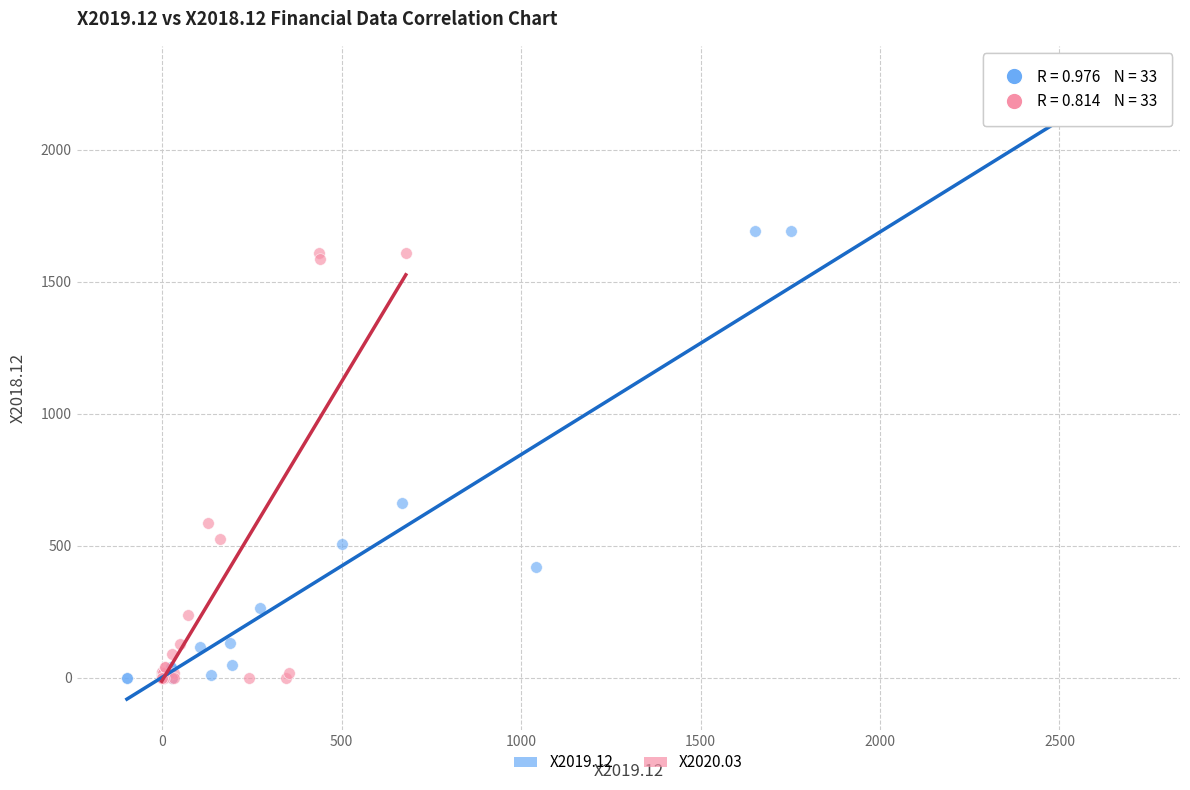

Which series has the largest Y range (max minus min)?

X2019.12